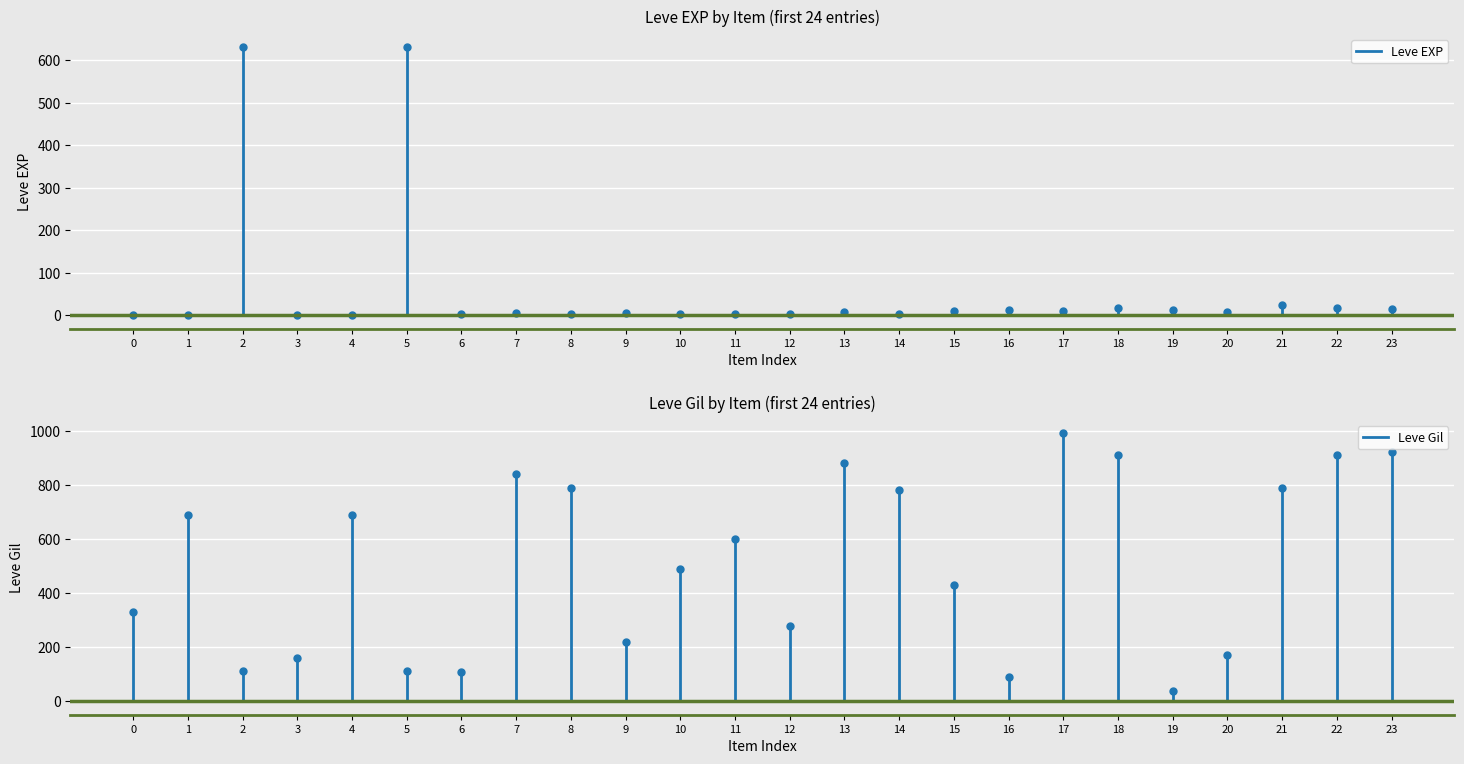

The value of Leve EXP at 0 is 0. True or false?

False